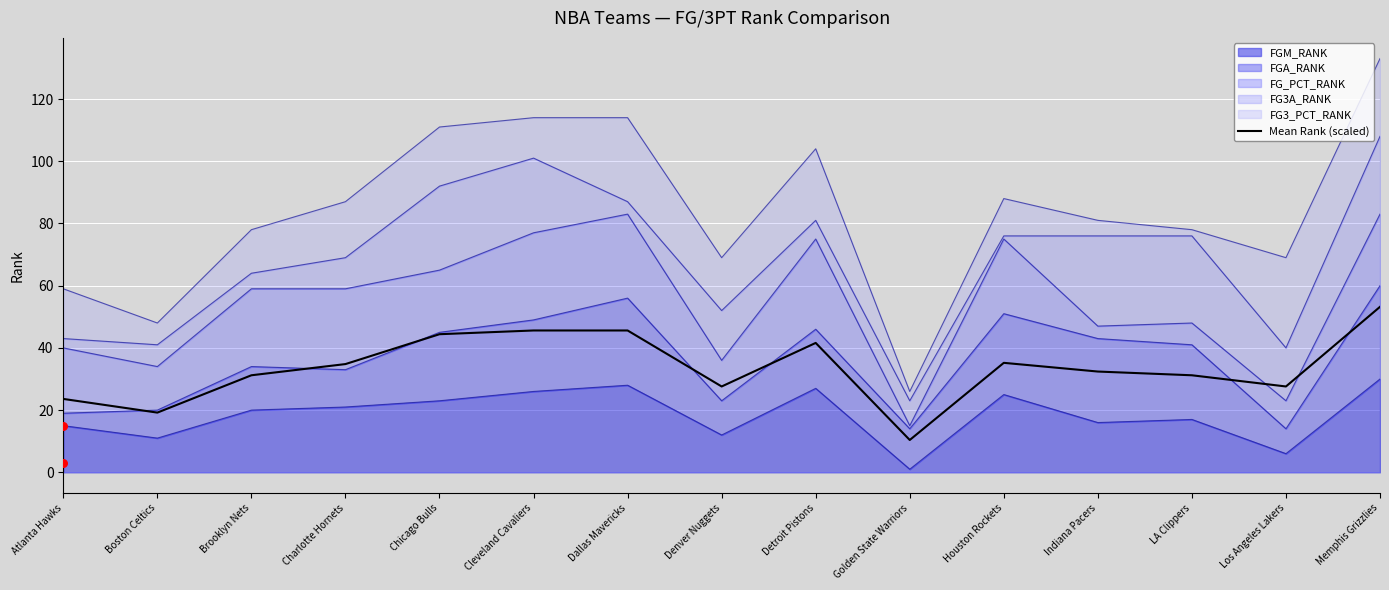

Approximately how many times larger is the value at Indiana Pacers compared to Los Angeles Lakers?

1.2